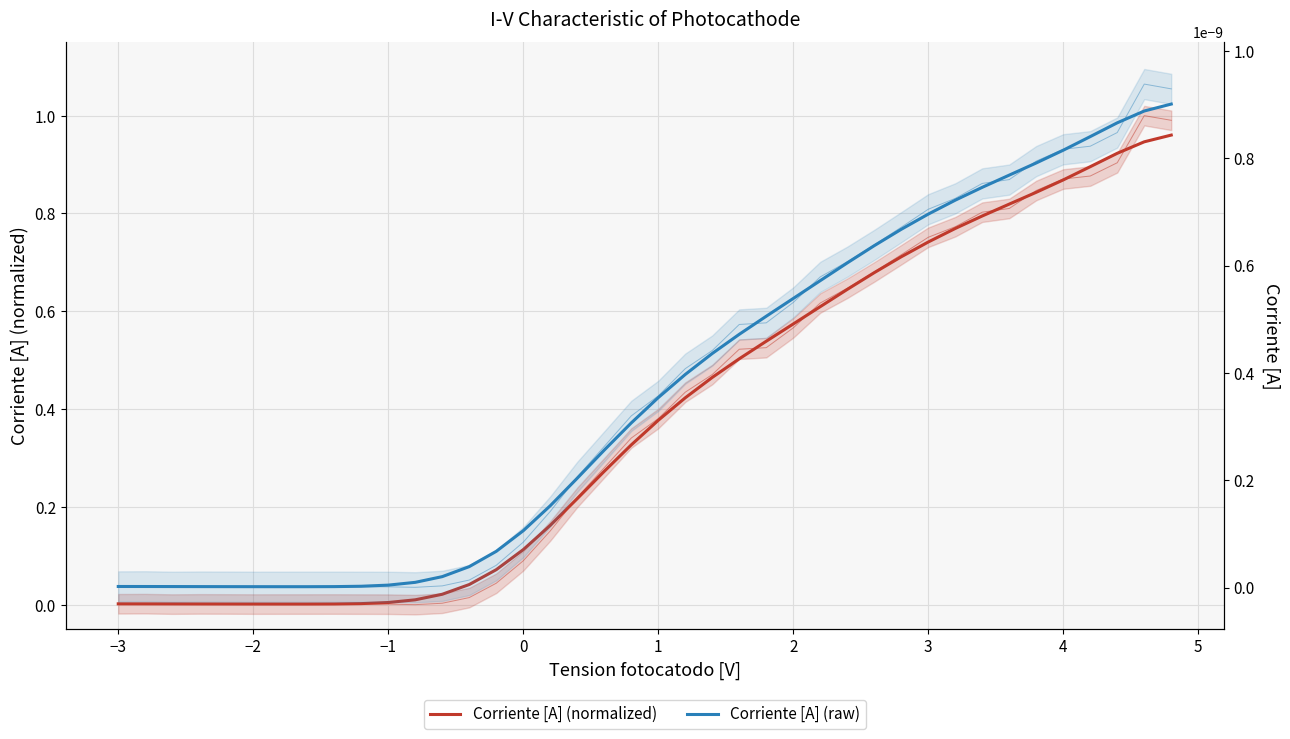

Rank the series at 1 from highest to lowest value.

Corriente [A] (normalized), Corriente [A] (raw)